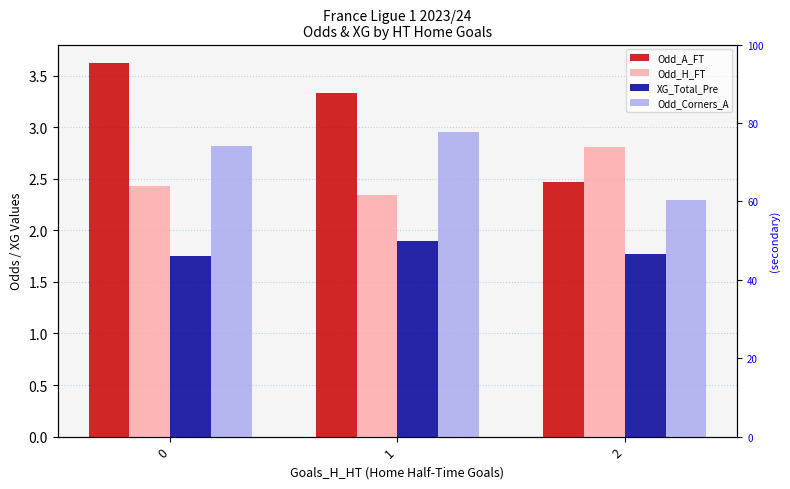

What are all the series names shown in the legend?

Odd_A_FT, Odd_H_FT, XG_Total_Pre, Odd_Corners_A